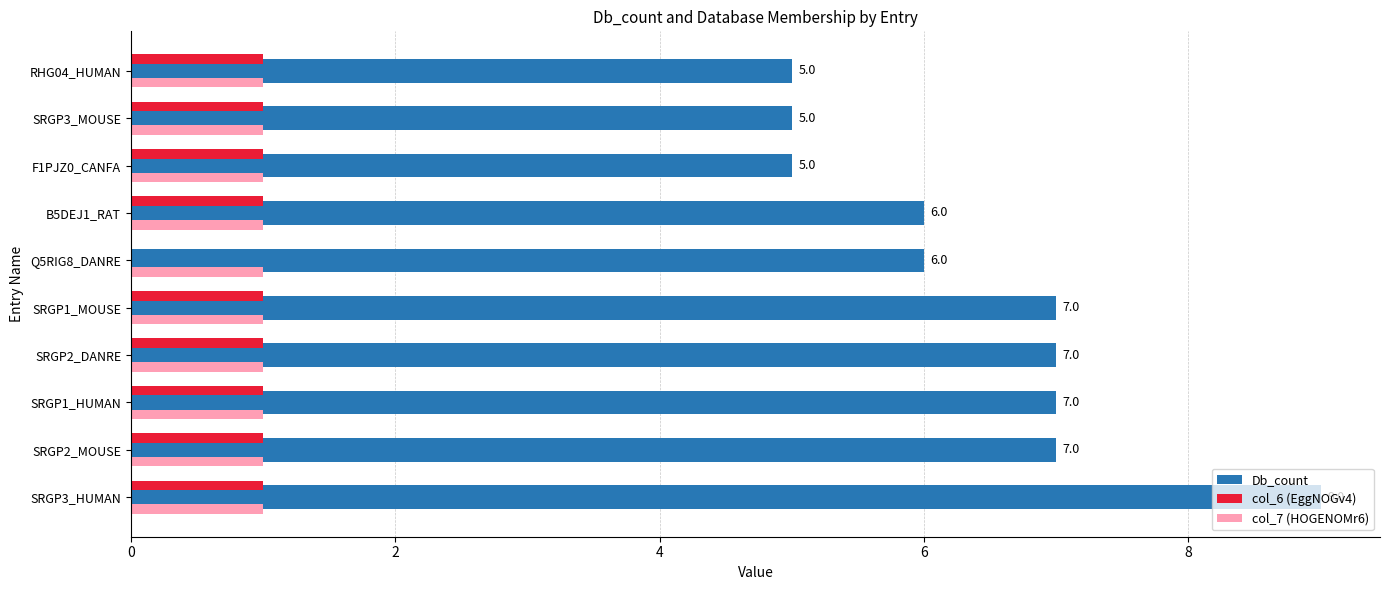

Which series has the largest total across all categories?

Db_count